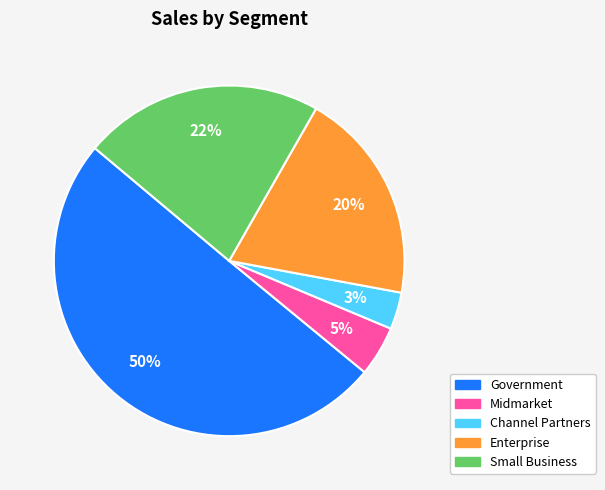

How many segments does this pie chart have?

5